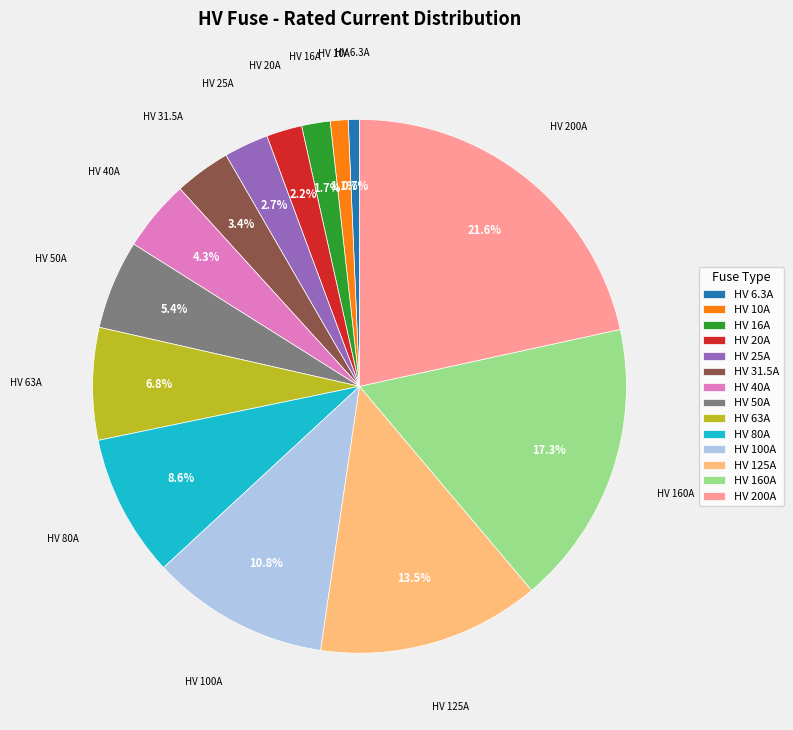

Does HV 100A account for over 50% of the chart?

No